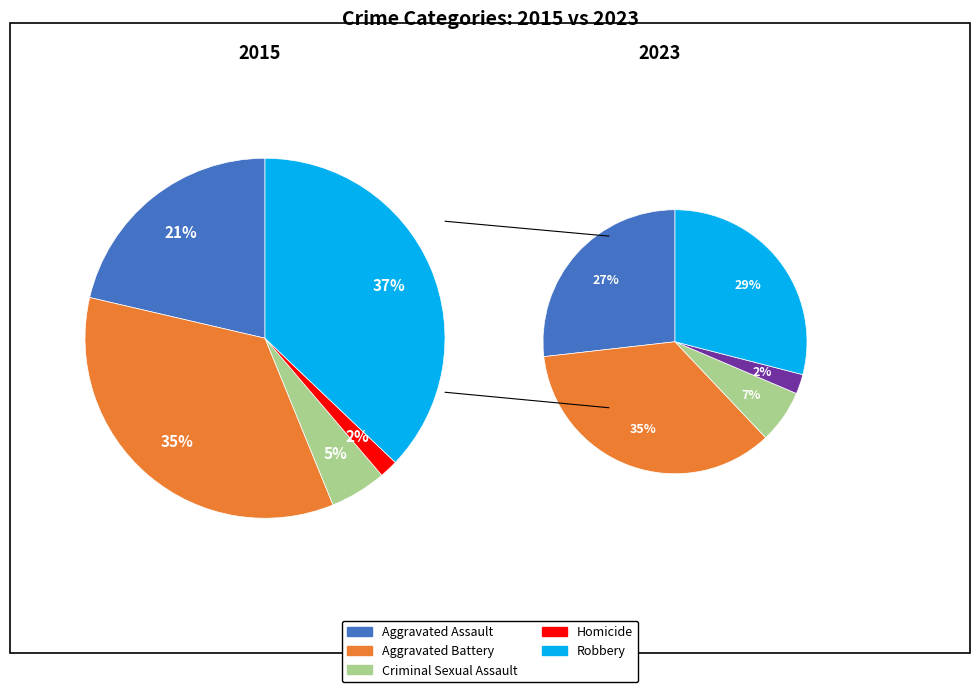

What portion of the pie excludes Robbery?

62.9%